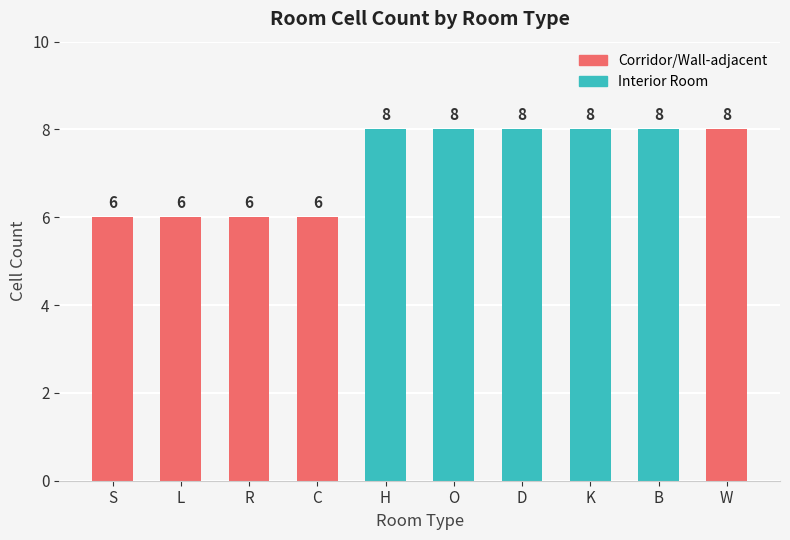

What is the ratio of the value at K to the value at H?

1.0